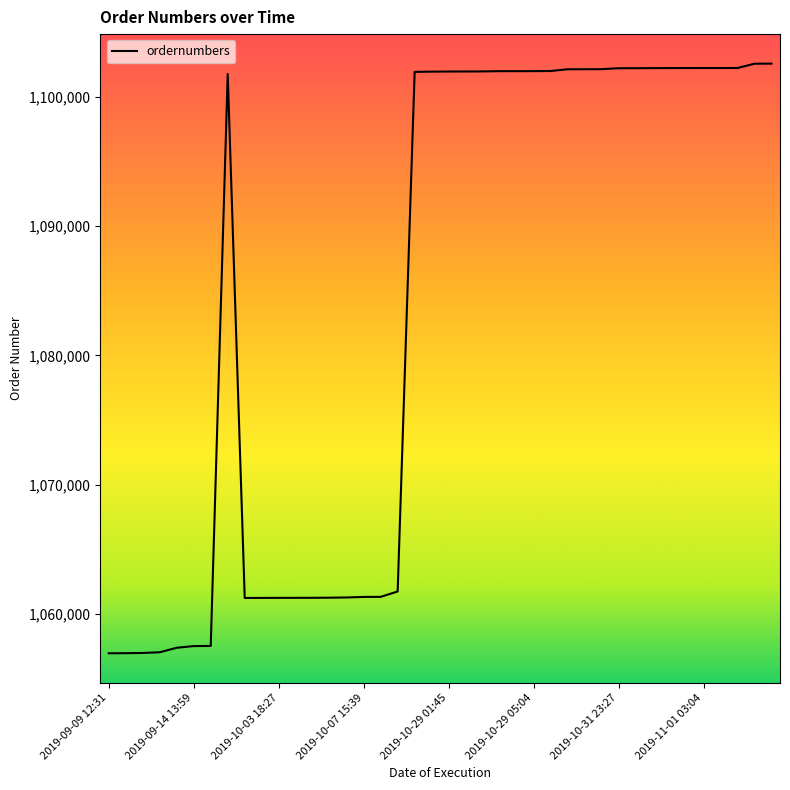

What is the minimum value shown in the chart?

1056952